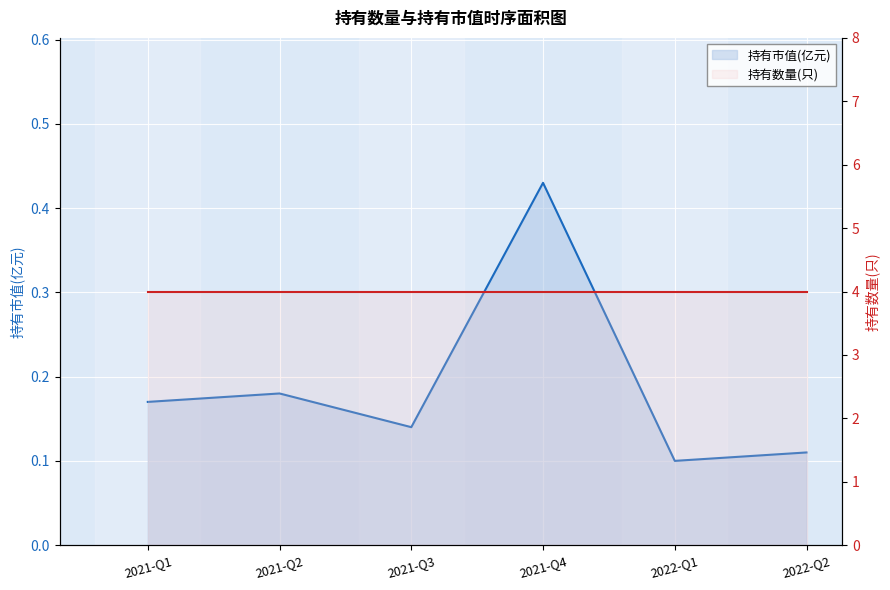

What is the label of the 2nd point from the right?

2022-Q1